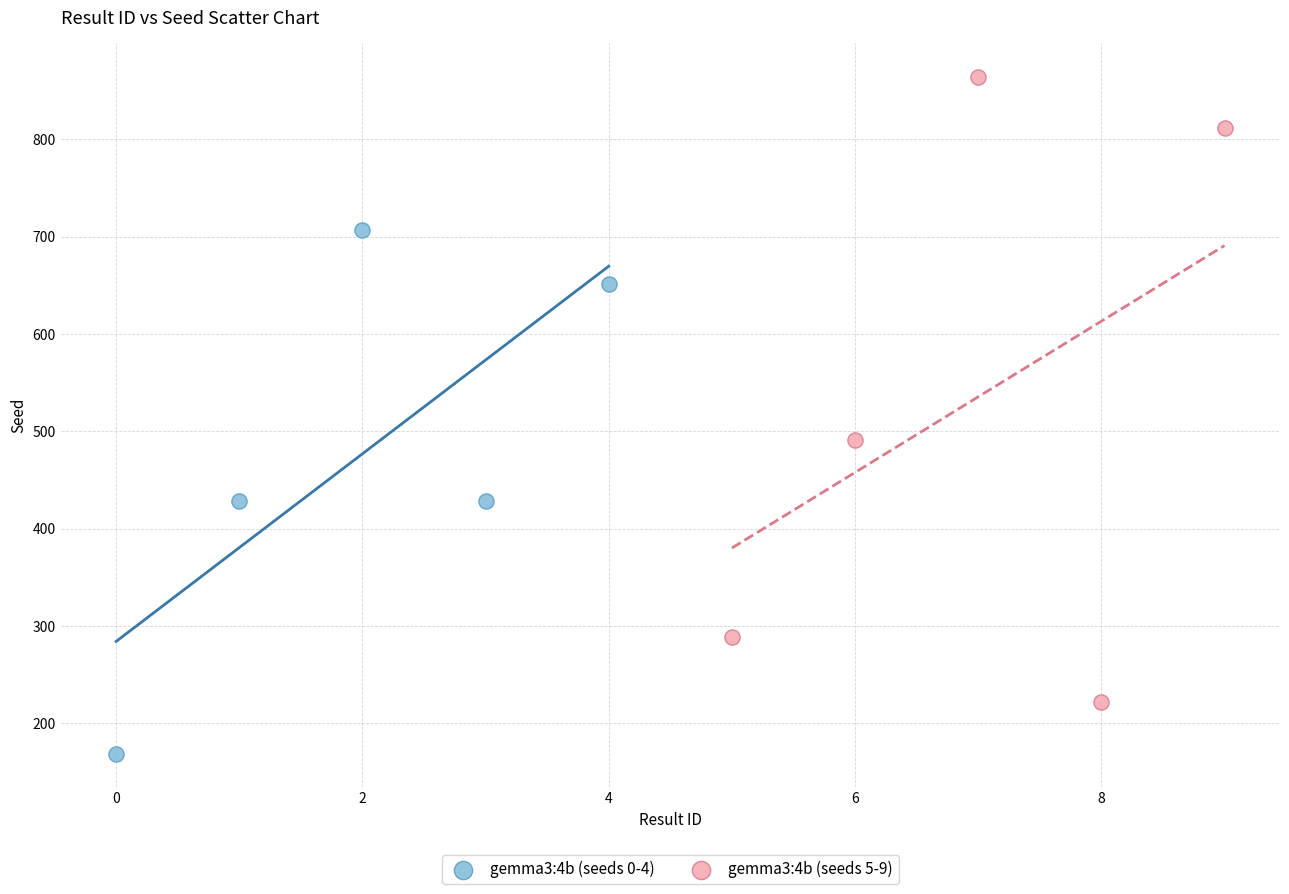

What are all the series names shown in the legend?

gemma3:4b (seeds 0-4), gemma3:4b (seeds 5-9)